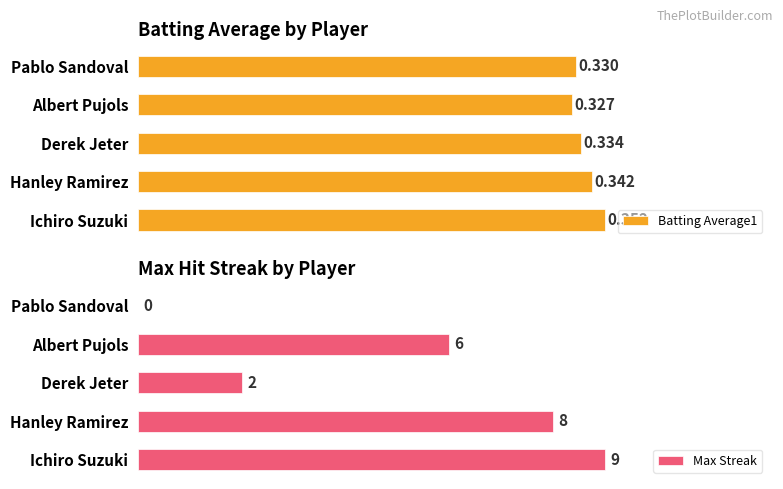

Where is Max Streak nearest to the value 4?

Derek Jeter